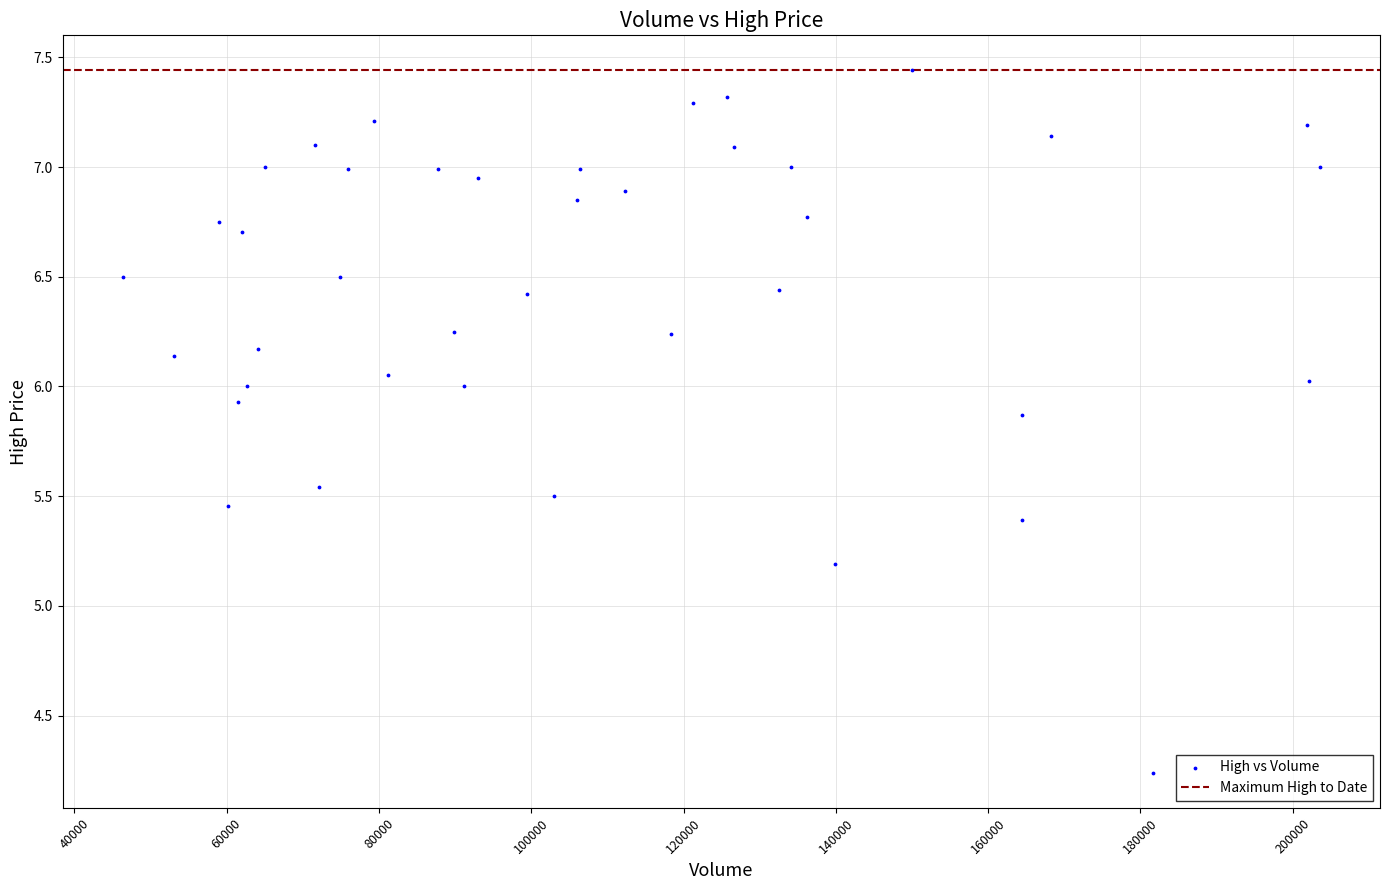

What Y value in the scatter plot is closest to 5?

5.2